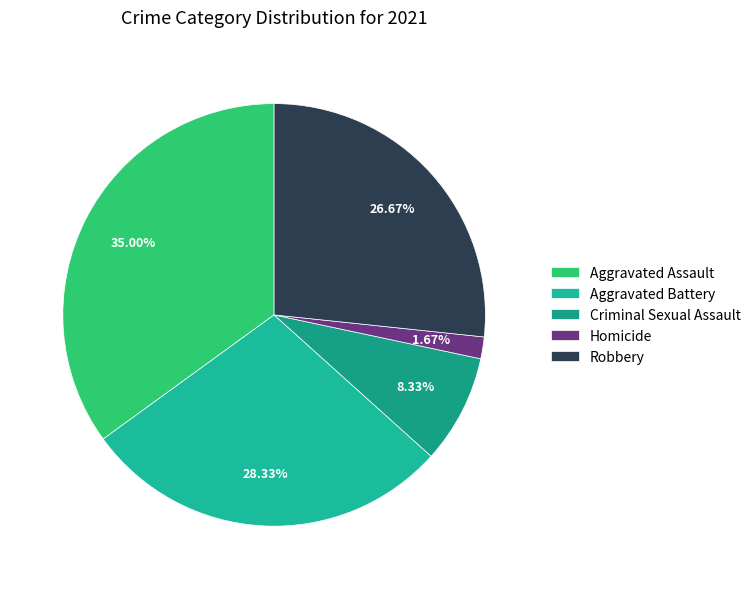

True or false: Aggravated Battery accounts for 28% of the total.

True